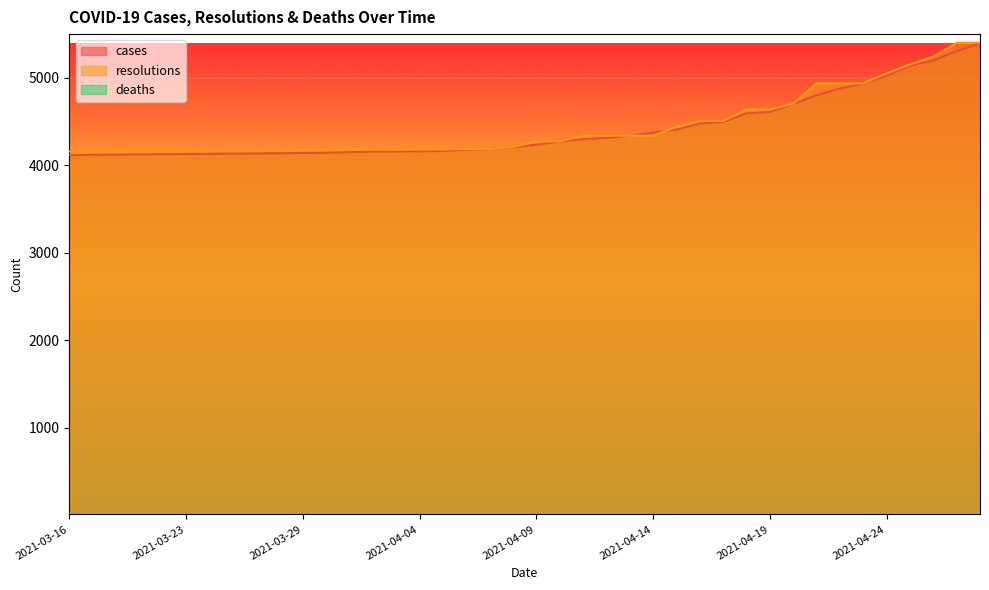

What is the spread (max minus min) of values at 2021-04-10?

4262